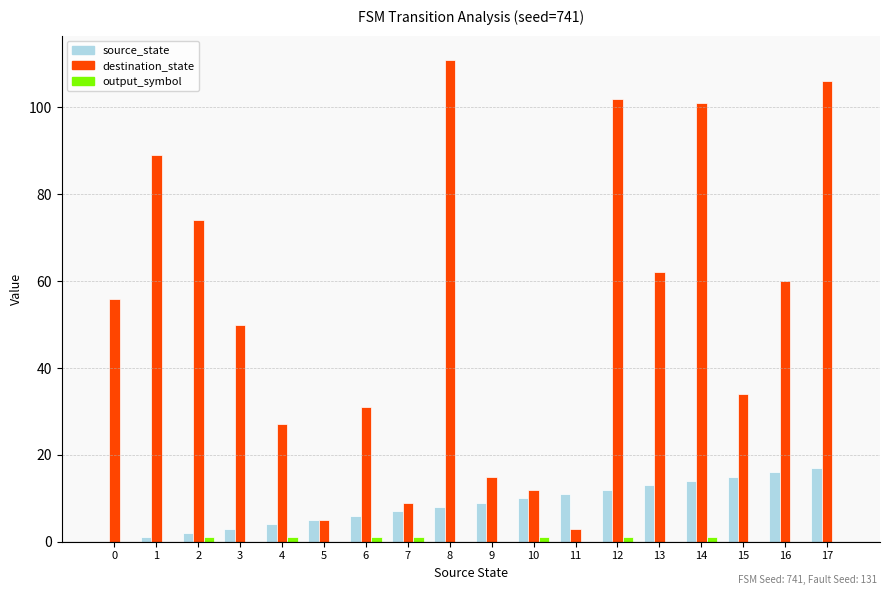

What is the sum of all destination_state values?

947